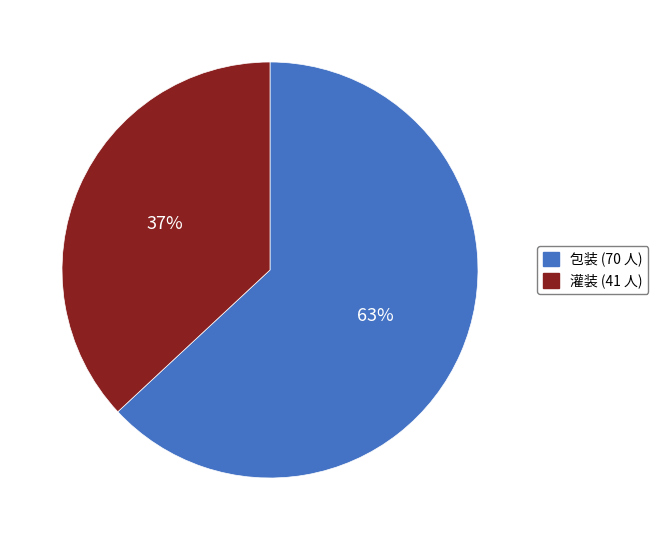

To the nearest percent, what is the difference between the largest and smallest slice percentages?

26%